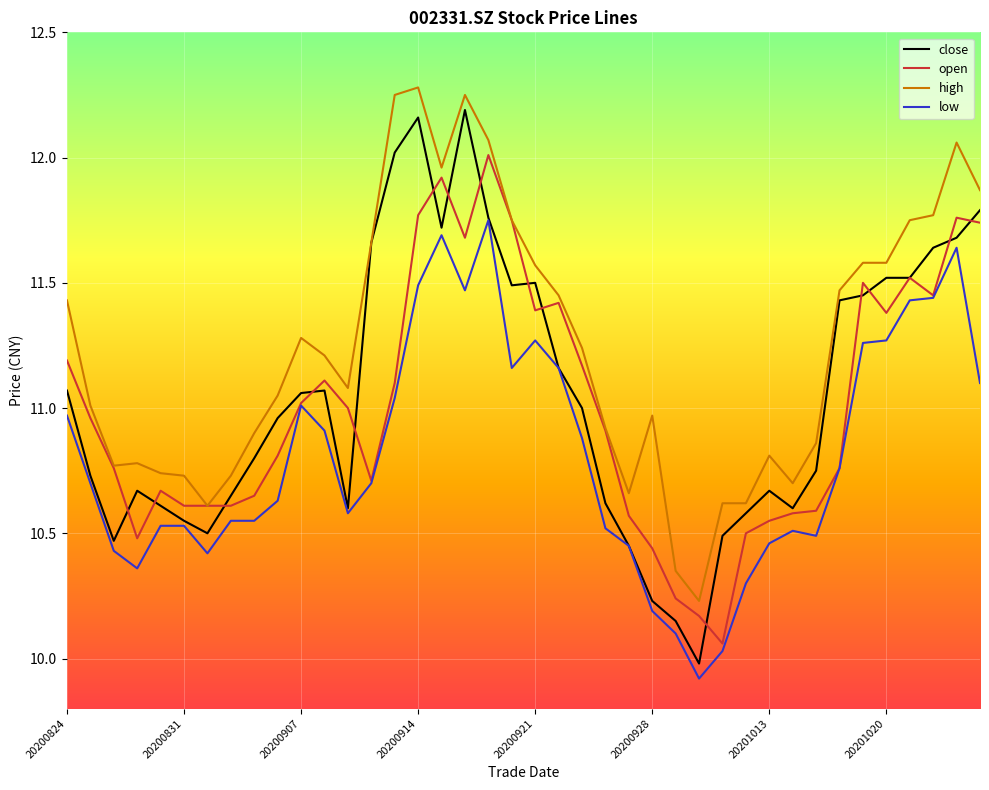

What is the smallest value displayed?

9.9